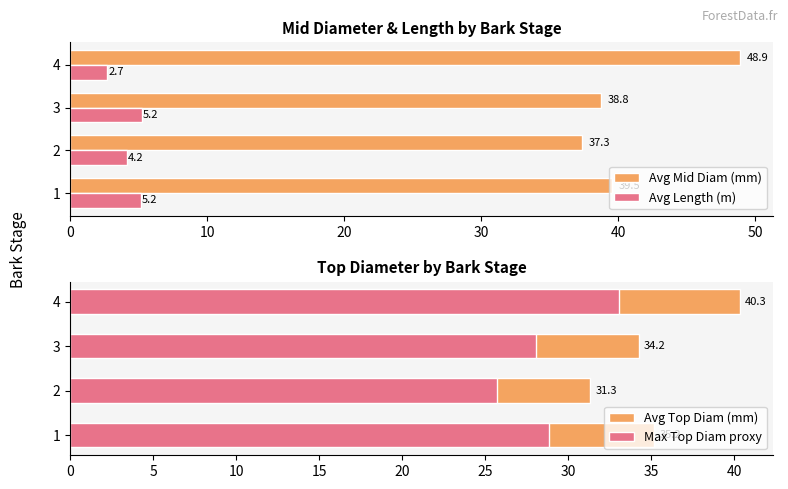

List the series in order of their overall mean, lowest first.

Avg Length (m), Max Top Diam proxy, Avg Top Diam (mm), Avg Mid Diam (mm)